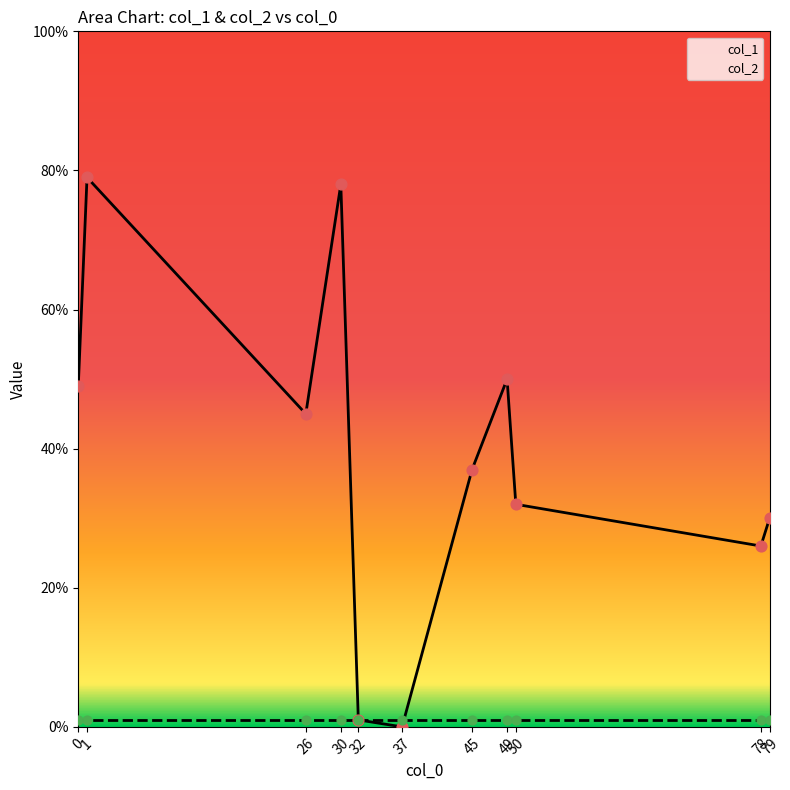

At which category is the sum across all series the highest?

1